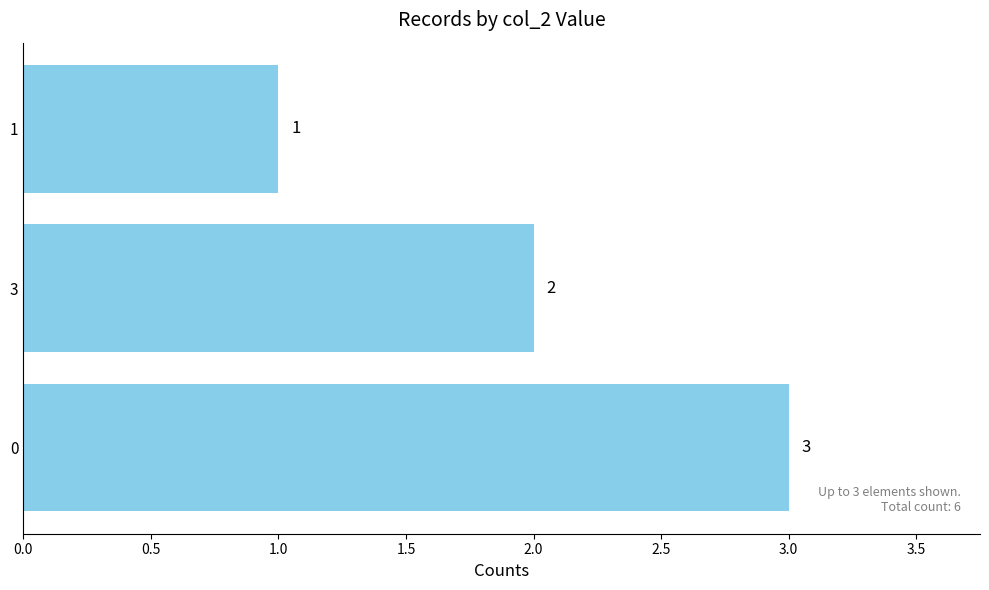

At which label is the value closest to 2?

3